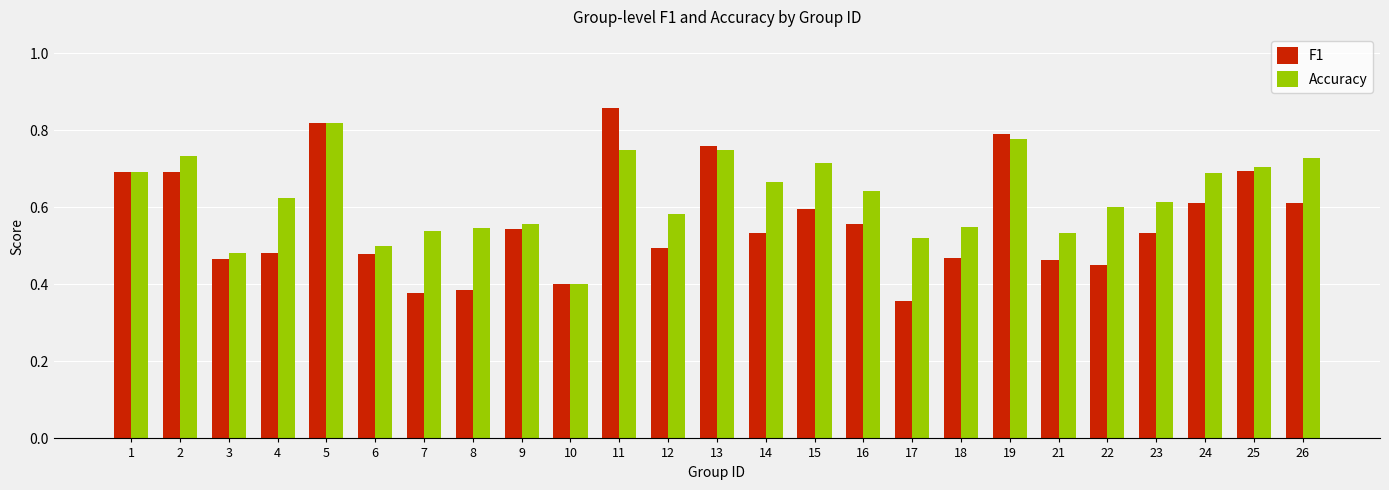

Which series has the largest total across all categories?

Accuracy